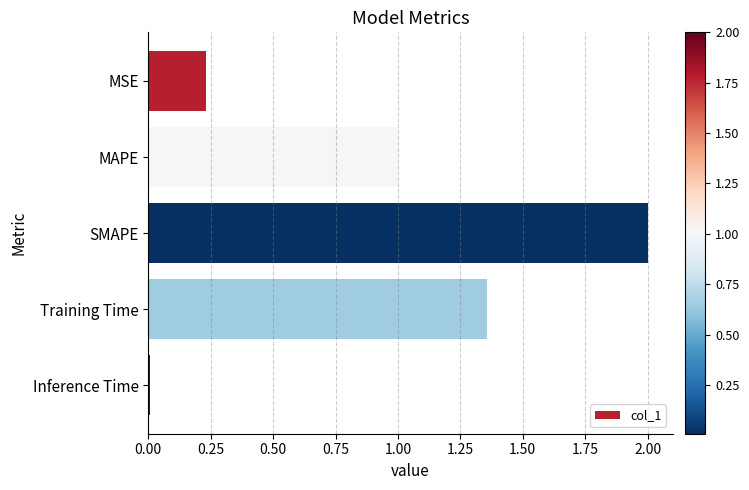

Count the number of data series in this chart.

1